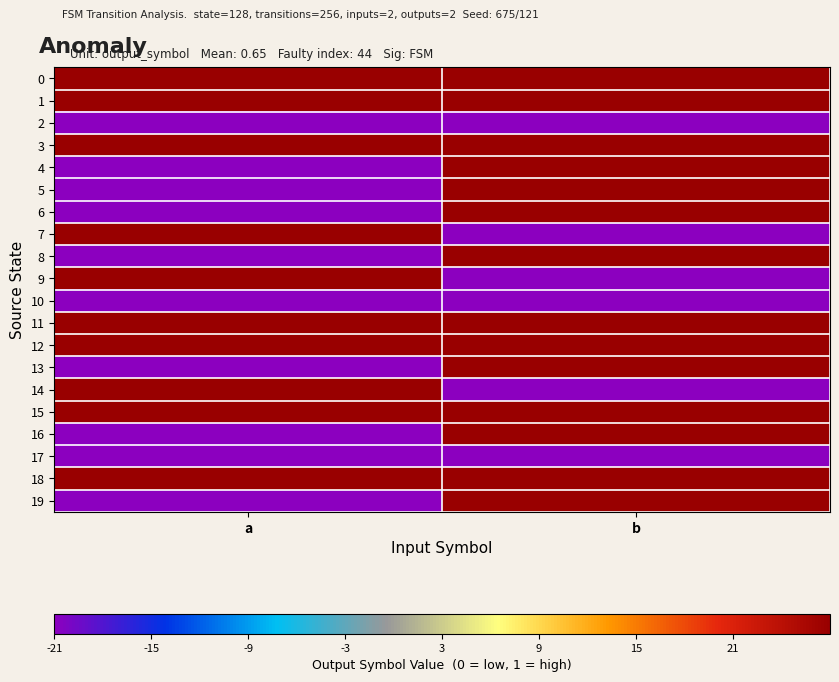

Between b and a, which is larger?

b